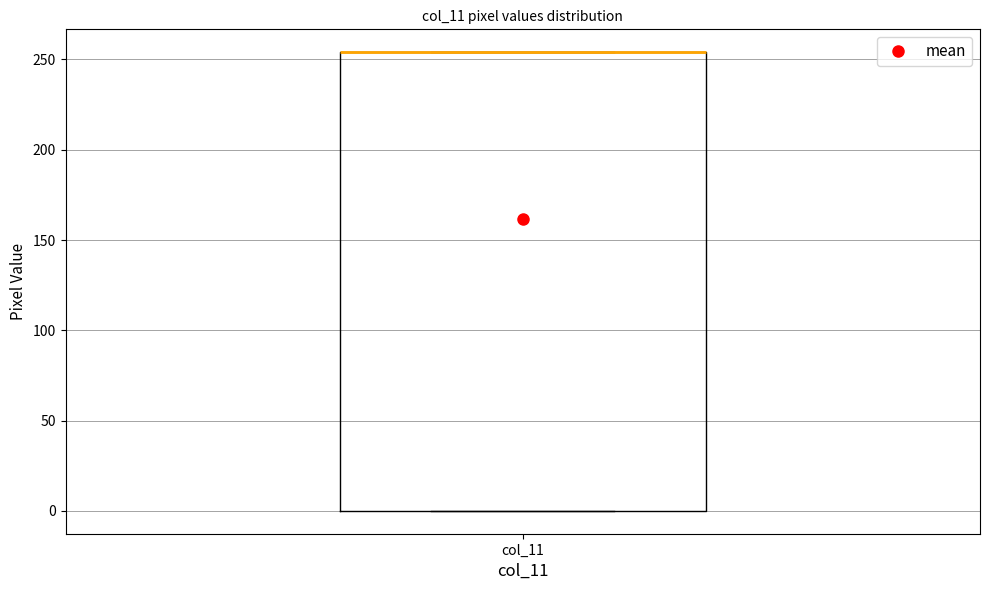

Where is the lower edge of the box for col_11 on the y-axis? The values are not printed on the chart, so give them approximately, as read against the axis.

0